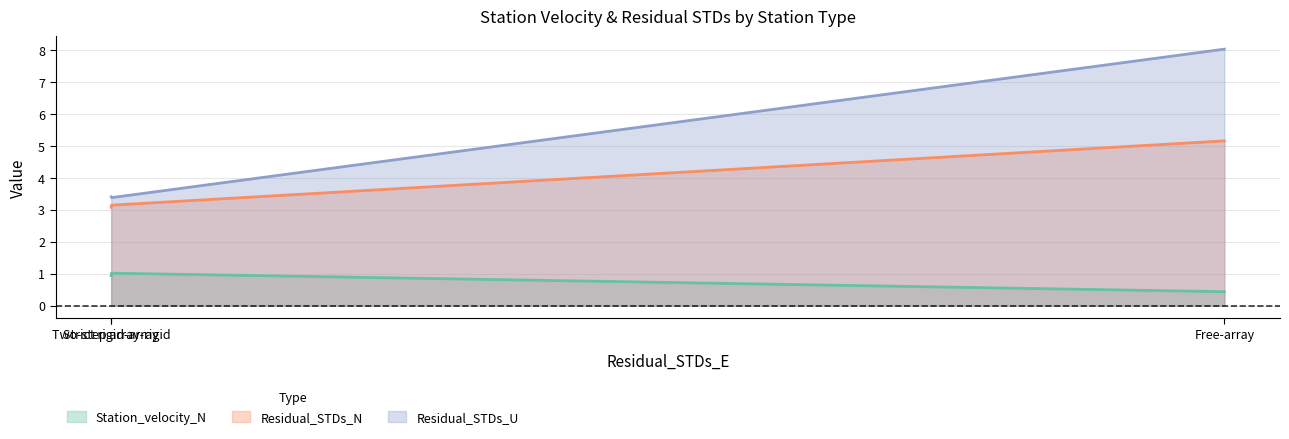

What is the difference between the maximum and minimum values in the Residual_STDs_N series?

2.1